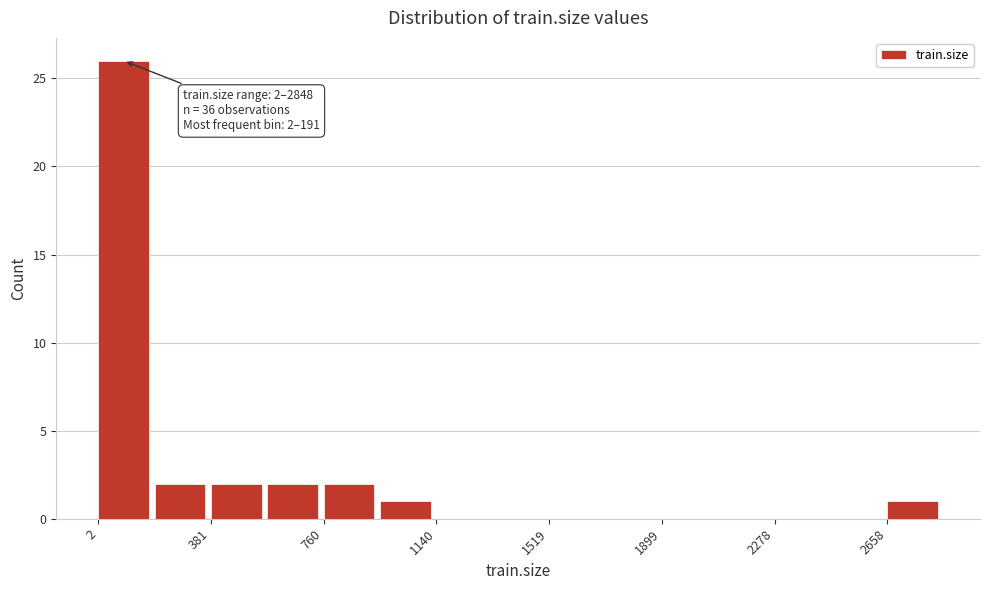

Read against the x-axis, roughly where is the centre of the tallest bar?

100